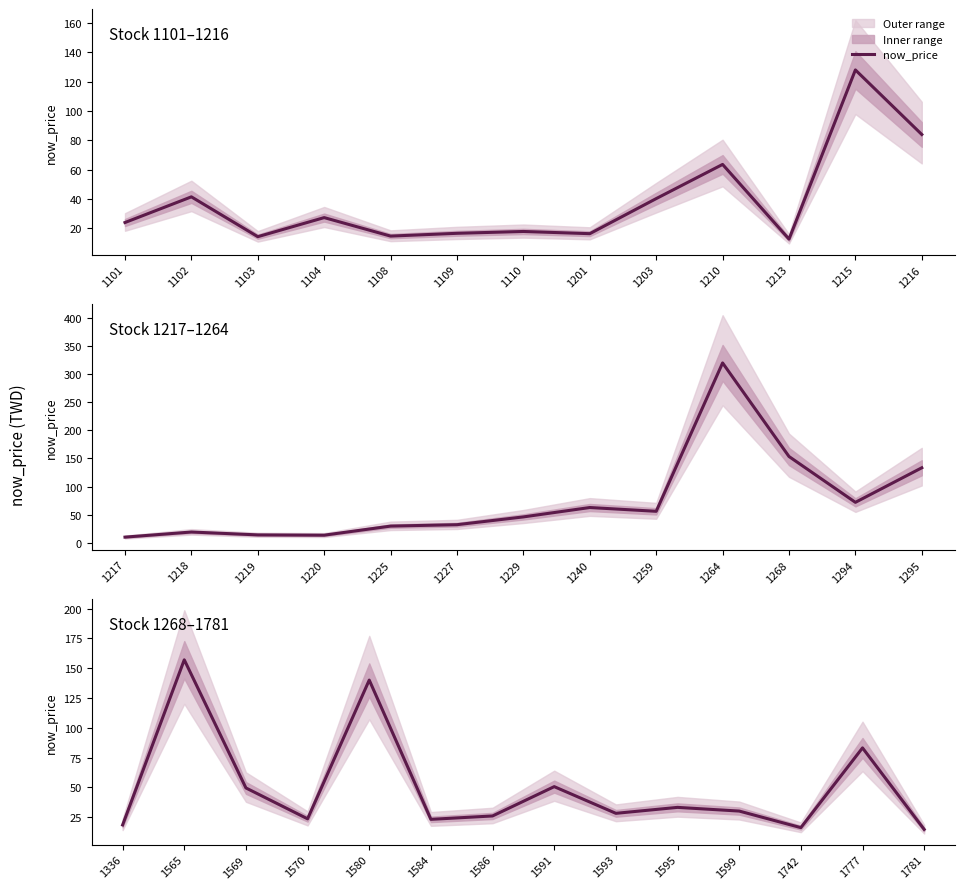

Is it true that the value at 1777 is 83.1?

True